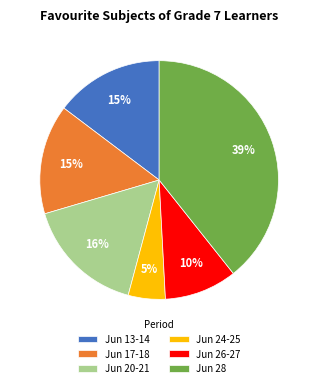

Count the number of slices in the pie.

6